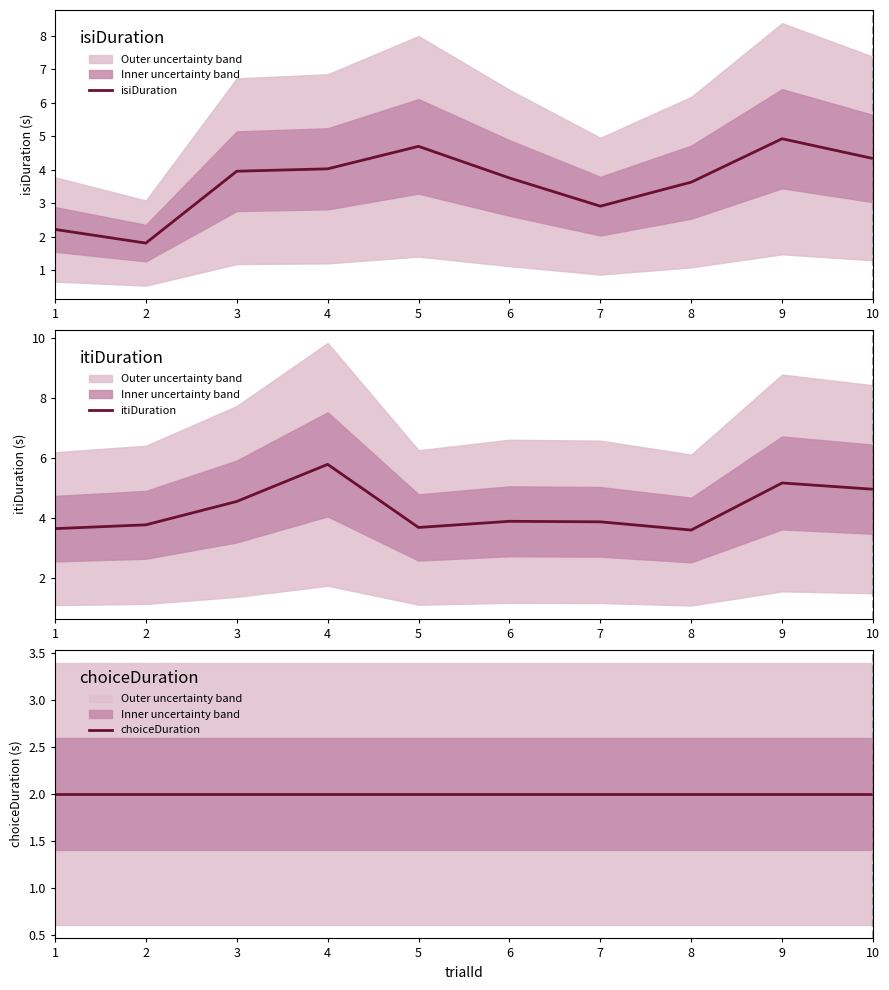

List the labels in order of isiDuration value, smallest first.

2, 1, 7, 8, 6, 3, 4, 10, 5, 9